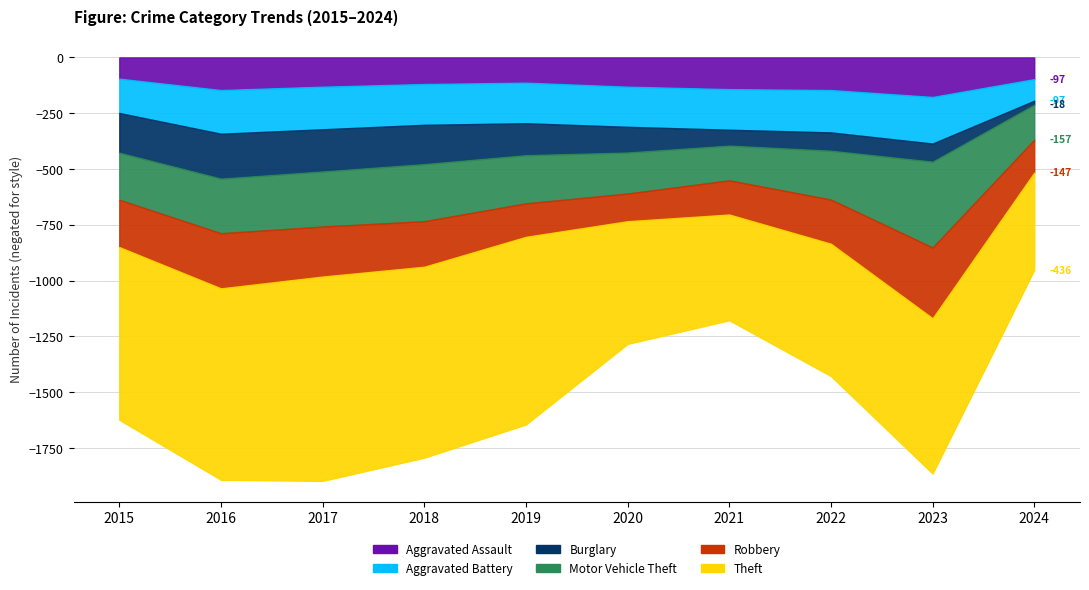

Rank the categories by Theft value from lowest to highest.

2024, 2021, 2020, 2022, 2023, 2015, 2019, 2018, 2016, 2017